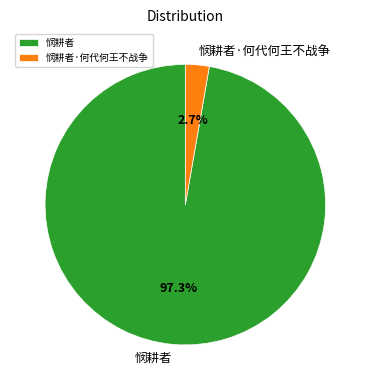

Count the number of slices in the pie.

2